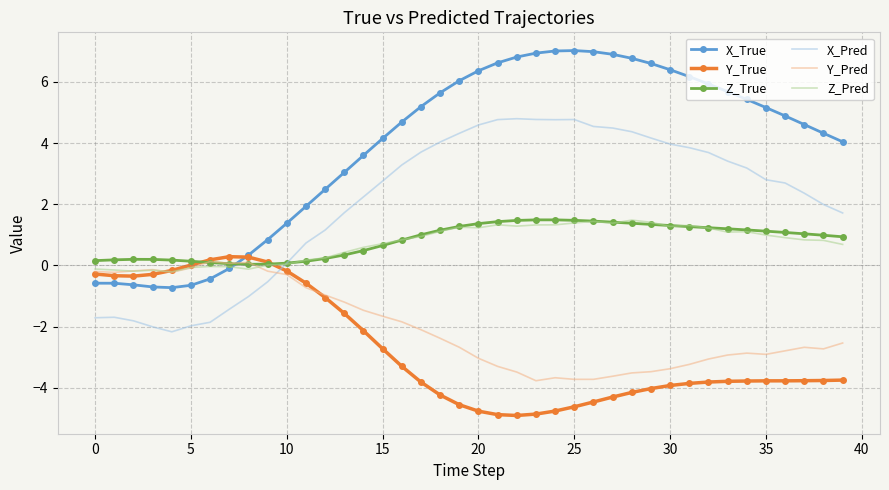

True or false: Y_Pred and X_True cross at least once.

True